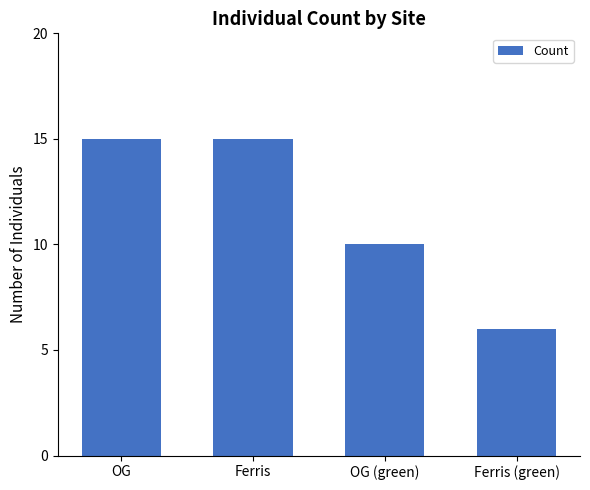

How many bars are there in total?

4